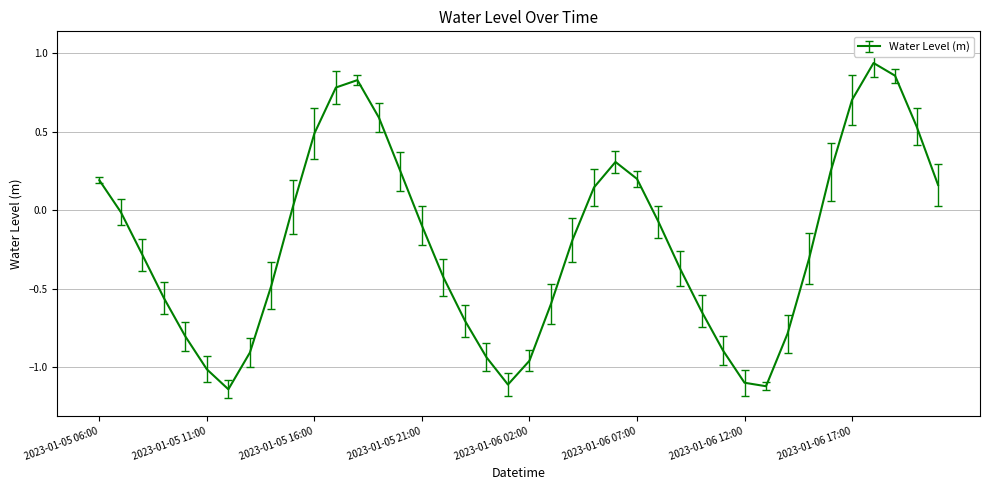

How many values are above zero?

16